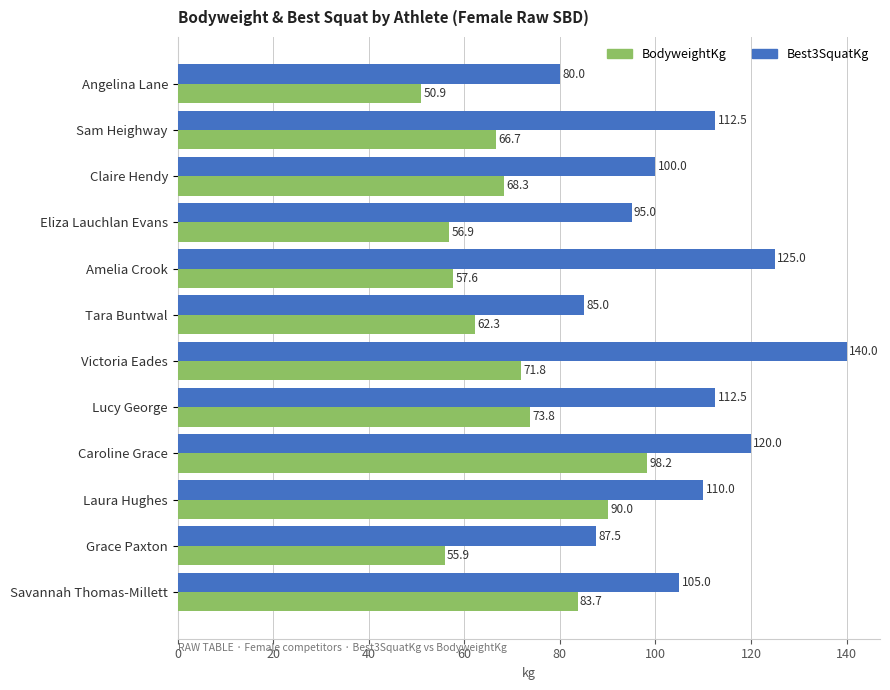

What value does the BodyweightKg series have at Amelia Crook?

57.6